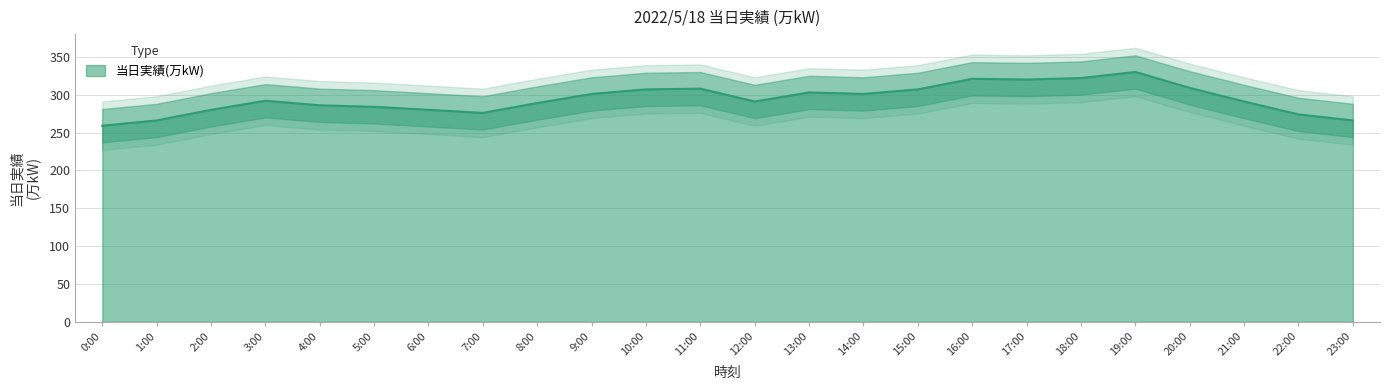

The chart shows a value of 291 at 12:00. True or false?

True